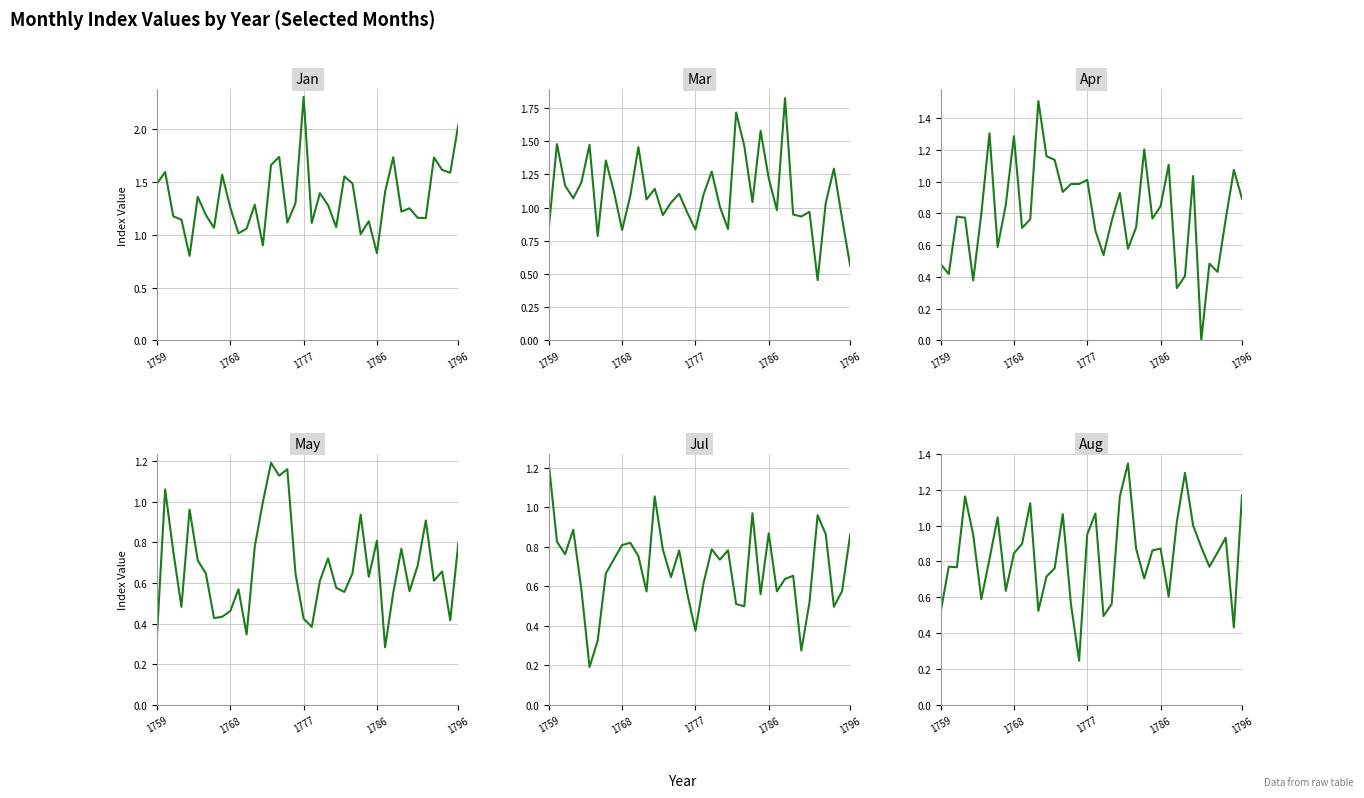

Where do Apr and Jan first cross each other?

5 and 6